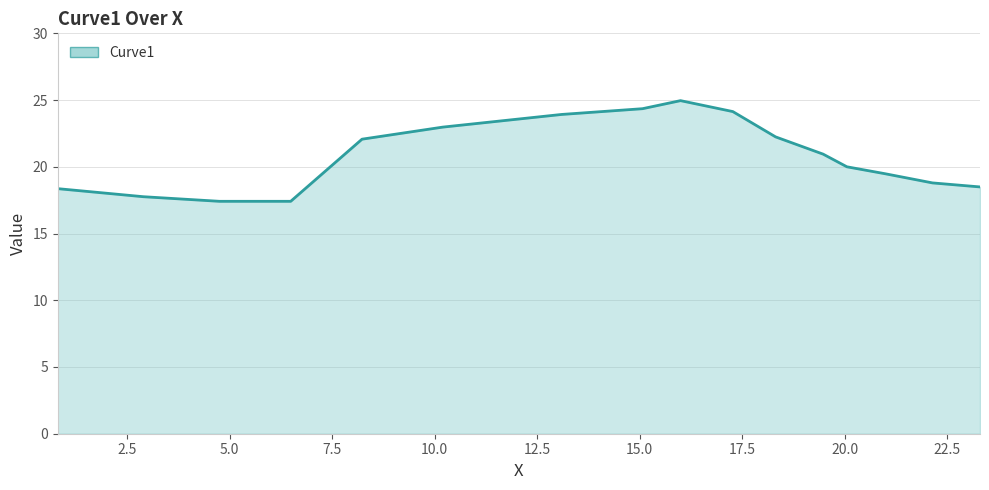

What is the minimum value shown in the chart?

17.4